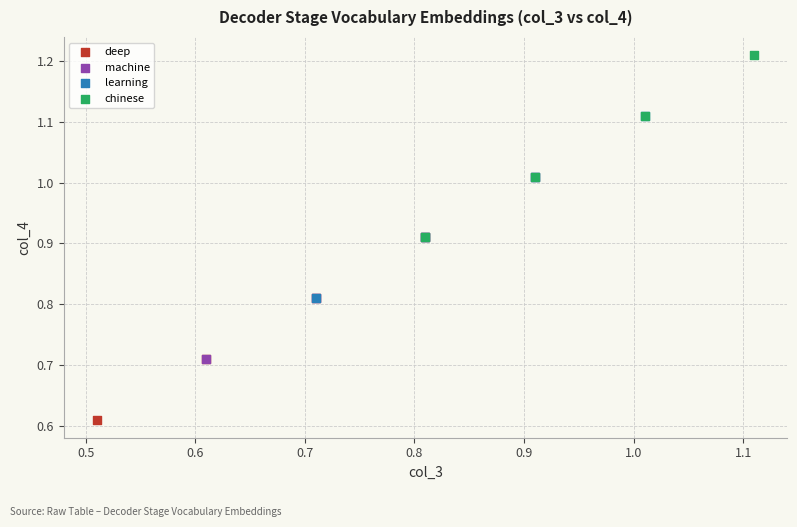

Which series contains the highest Y value?

chinese